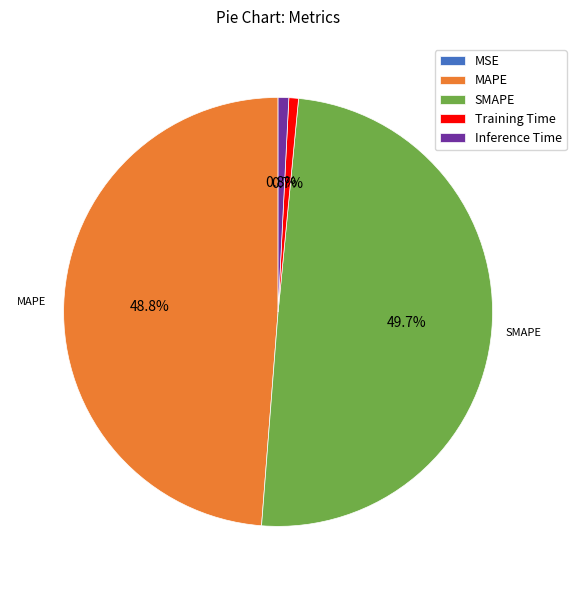

To the nearest percent, what percentage of the pie is SMAPE?

50%